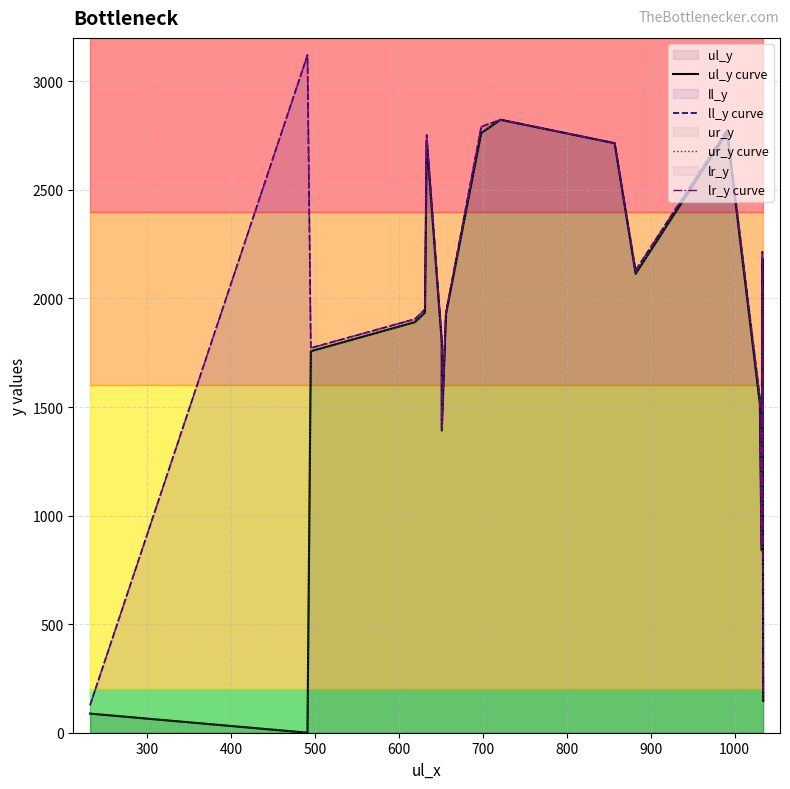

Does the chart have visible grid lines?

Yes